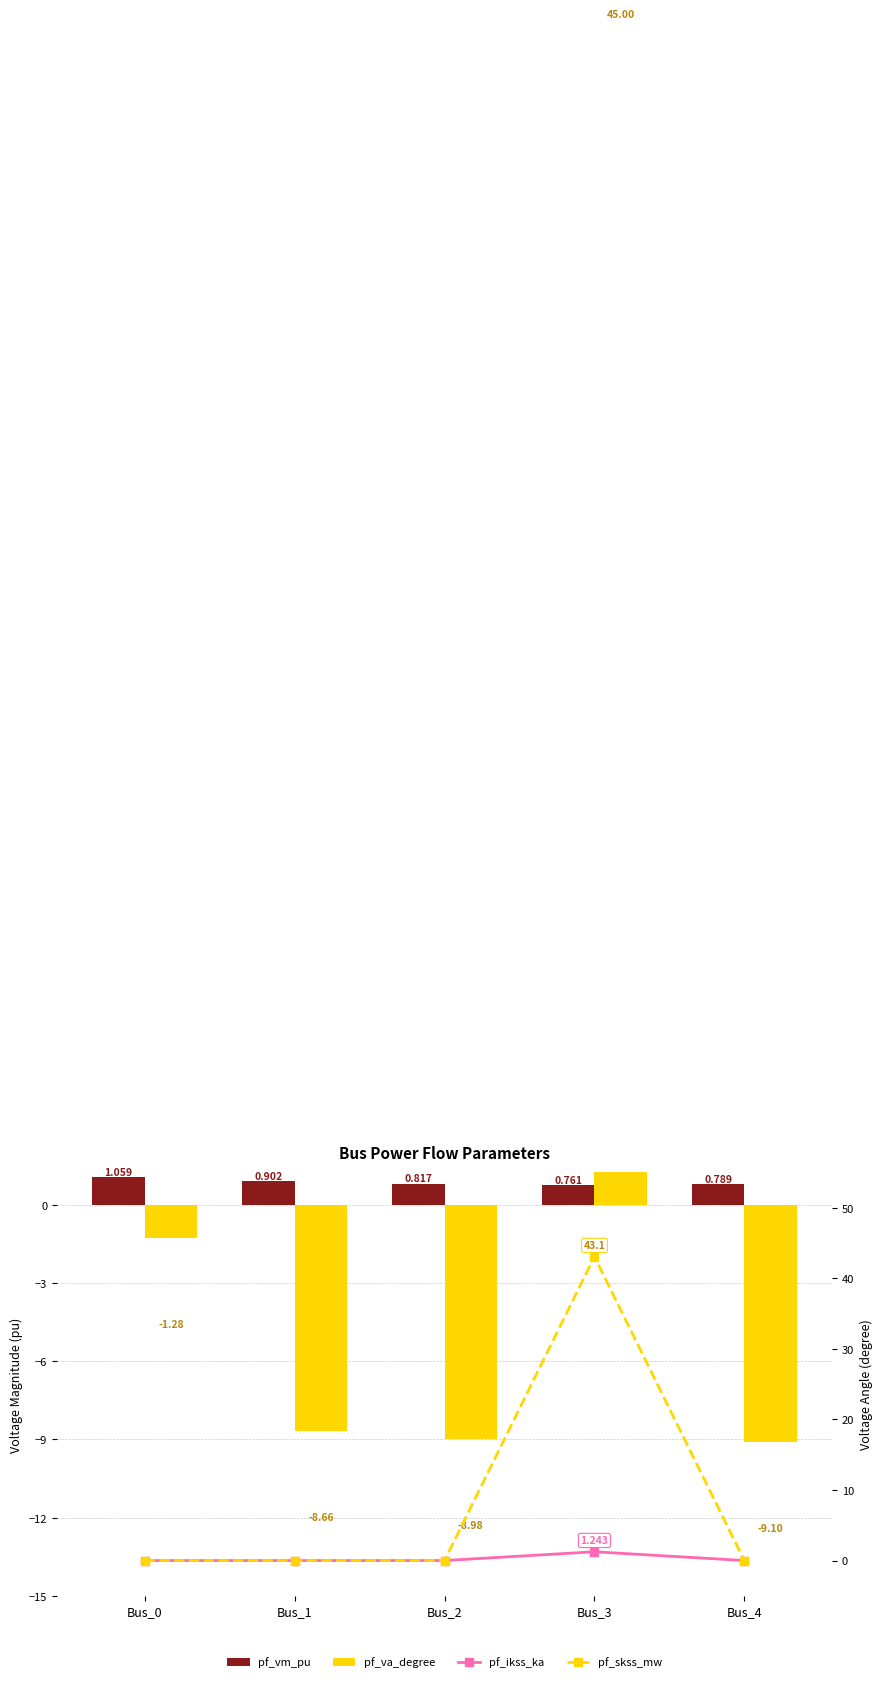

Which series has the largest range (max minus min)?

pf_va_degree